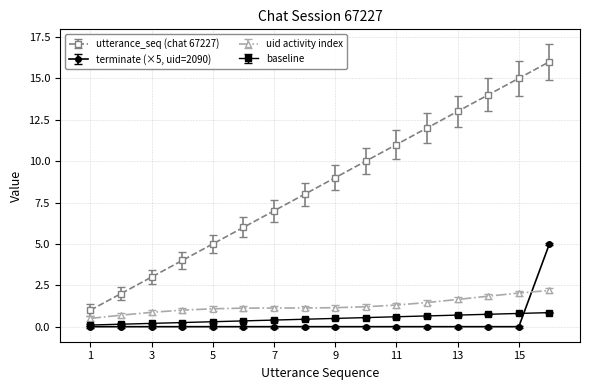

List the series in order of their peak value, lowest first.

baseline, uid activity index, terminate (×5, uid=2090), utterance_seq (chat 67227)